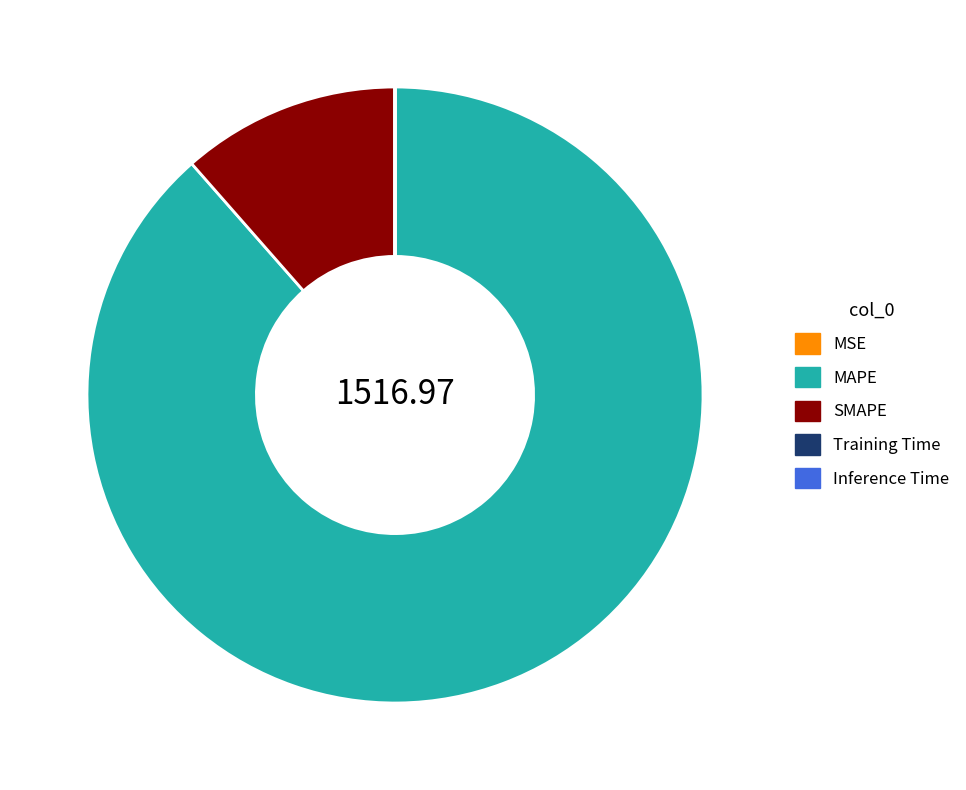

Does any single category account for the majority?

Yes